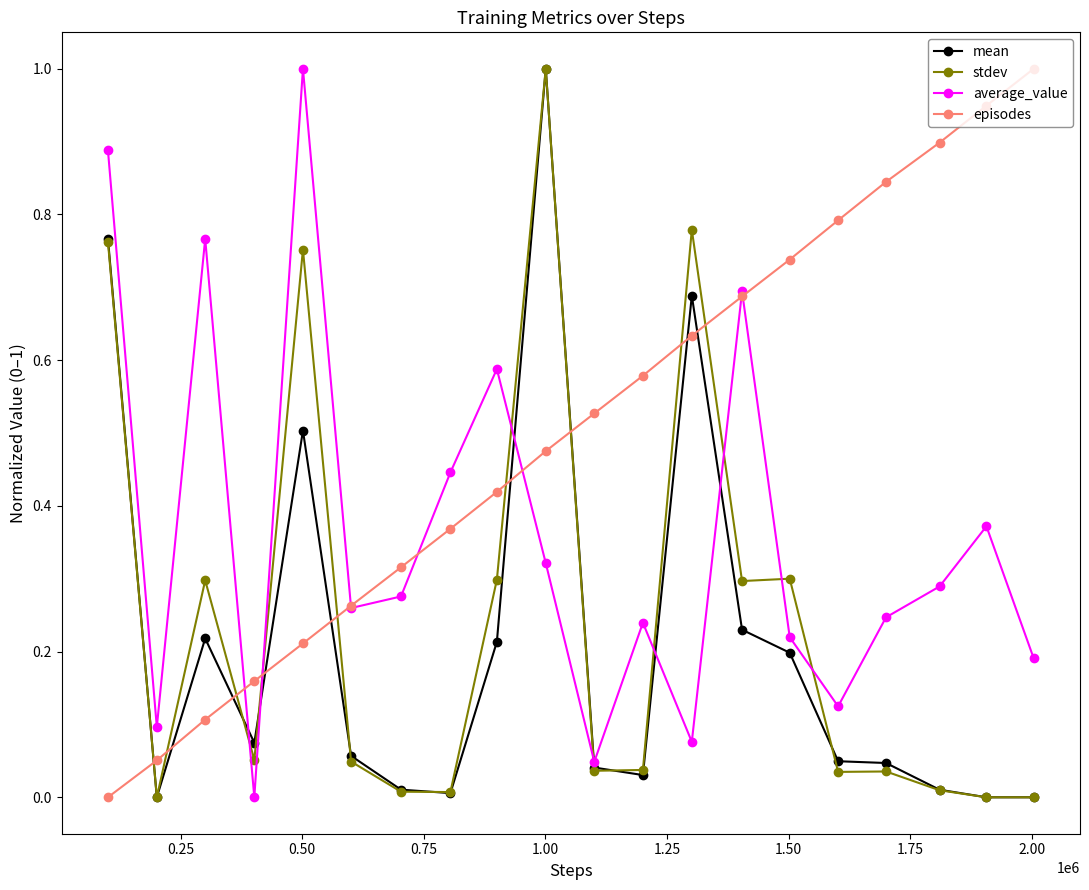

True or false: stdev and average_value intersect in this chart.

True